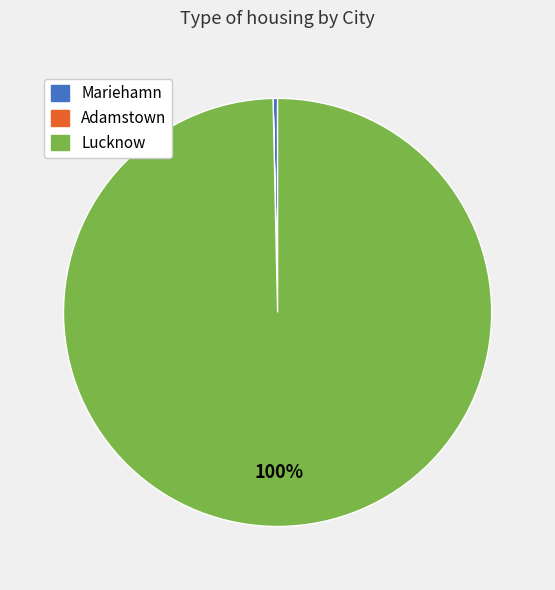

What is the largest slice in the pie chart?

Lucknow